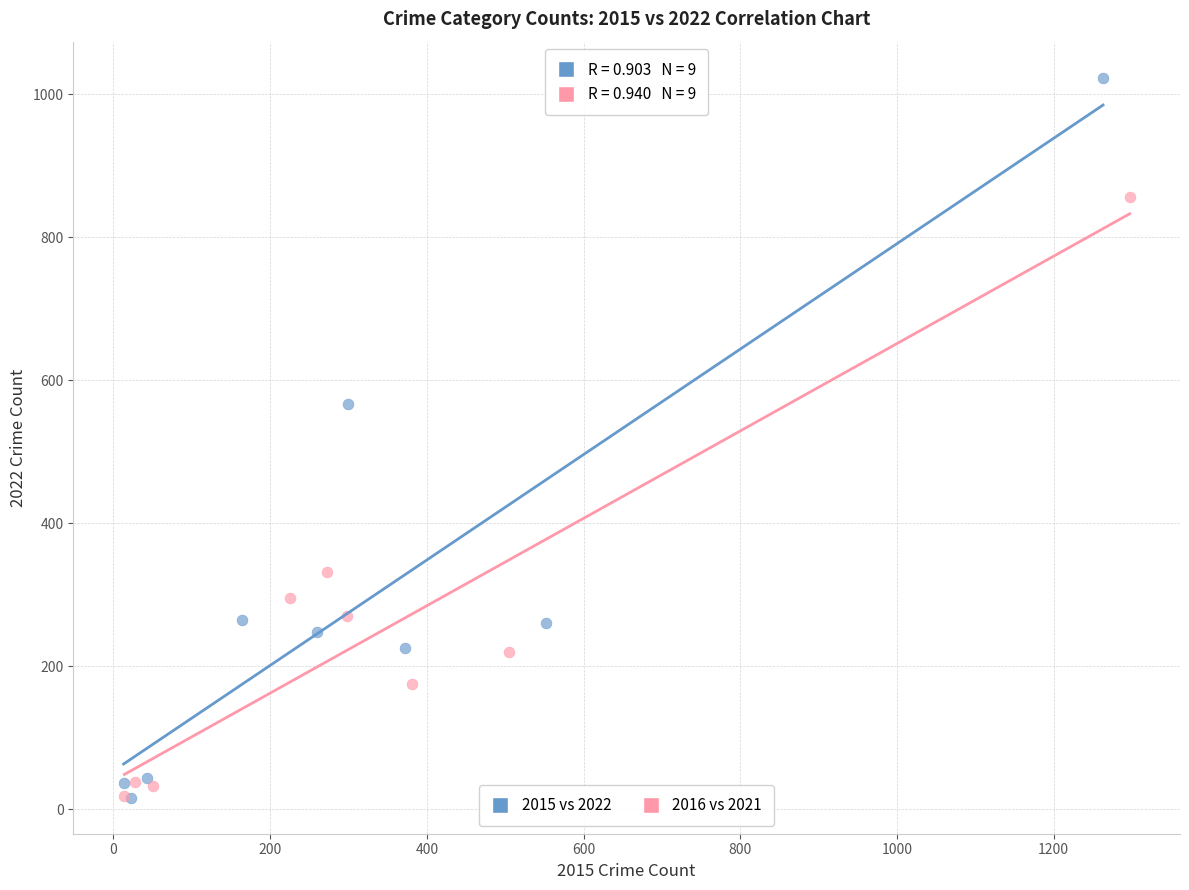

What are all the series names shown in the legend?

2015 vs 2022, 2016 vs 2021